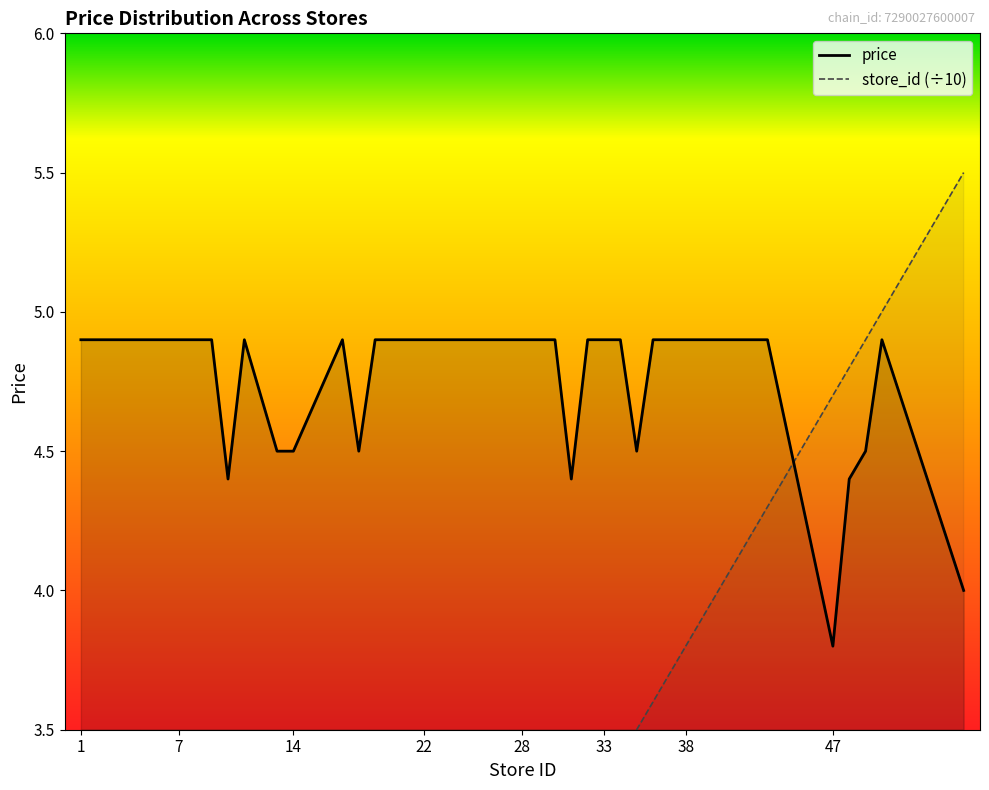

True or false: price has a value of 4.9 at 22.

True